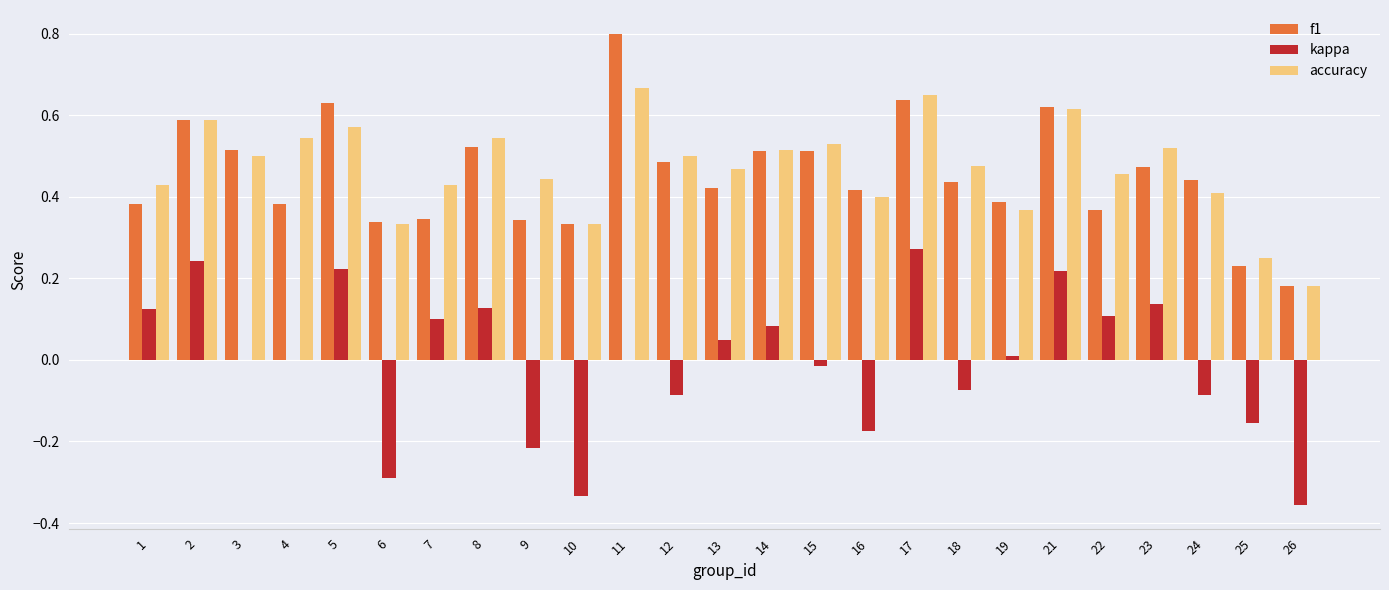

Count the number of data series in this chart.

3